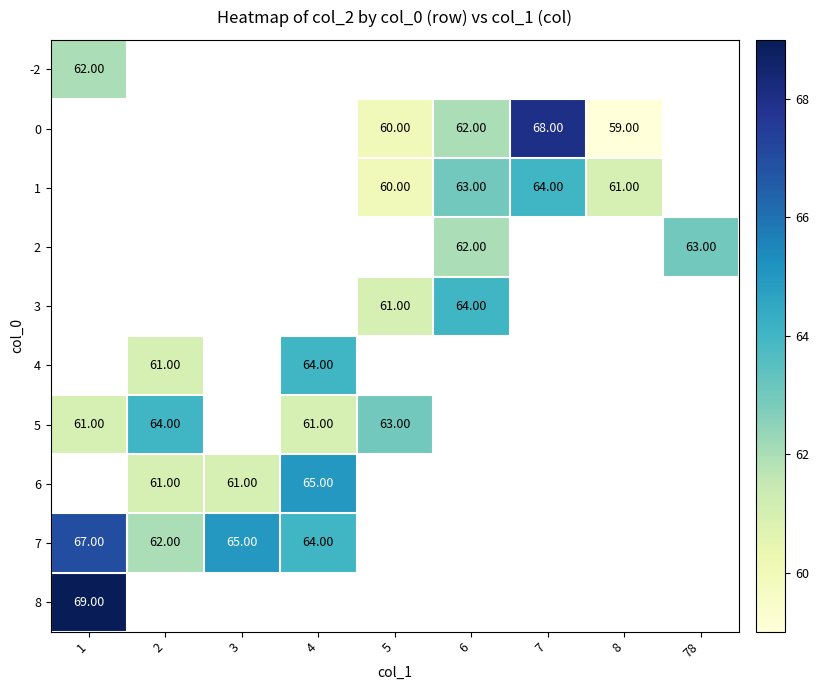

Is the value of 8 at 1 greater than the value of 4 at 4?

Yes